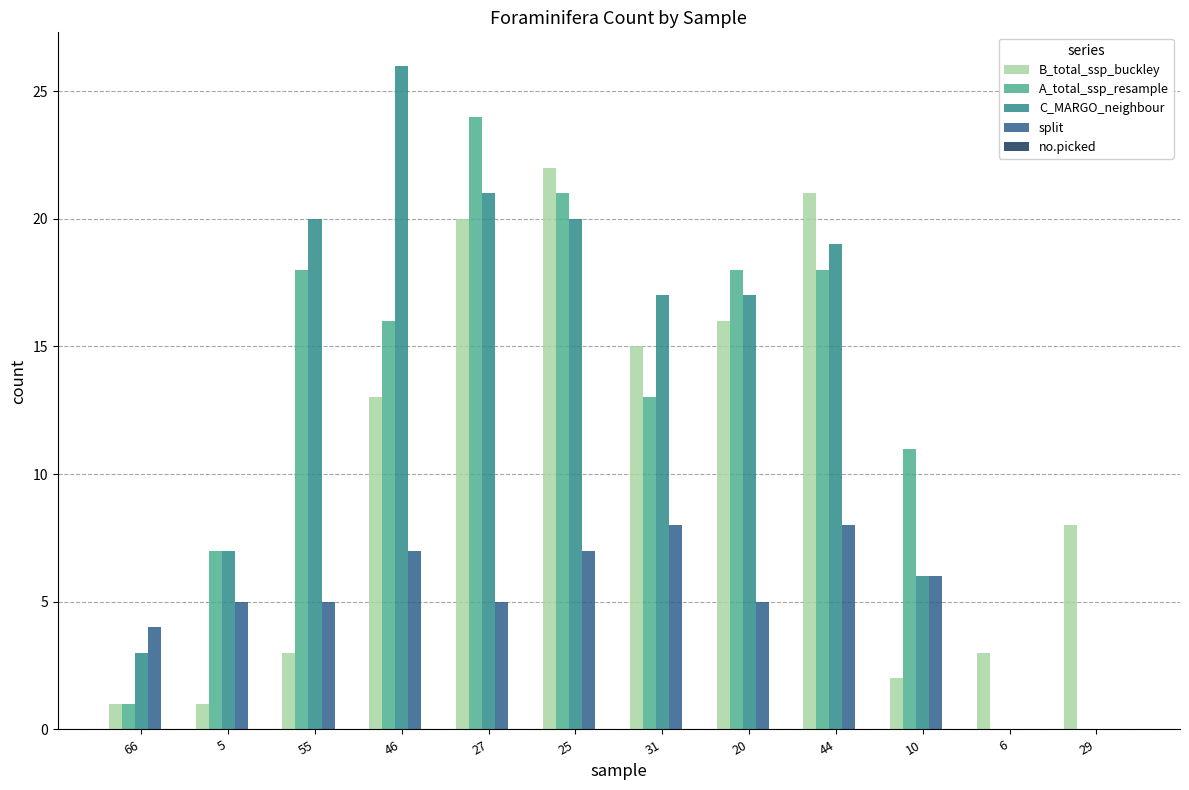

Count the number of data series in this chart.

4